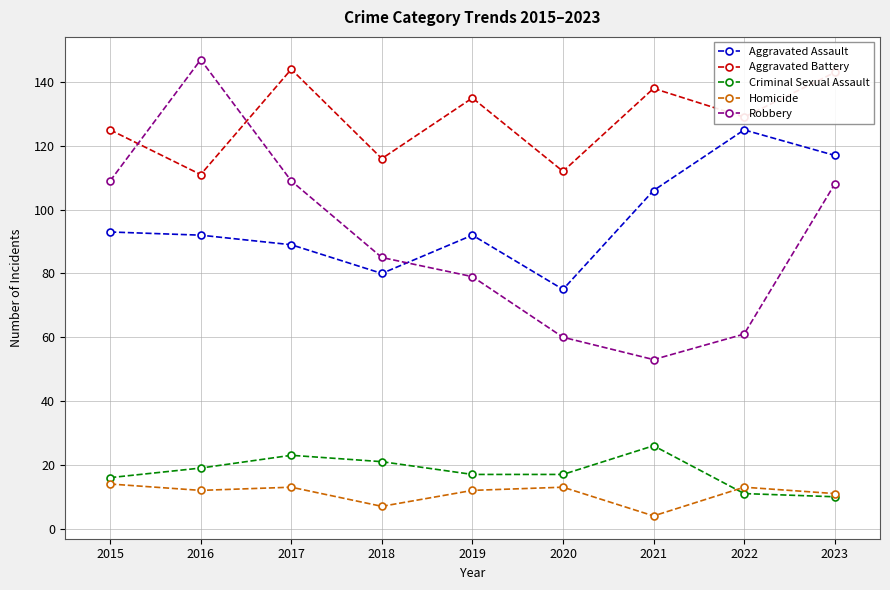

What is the smallest value displayed?

4